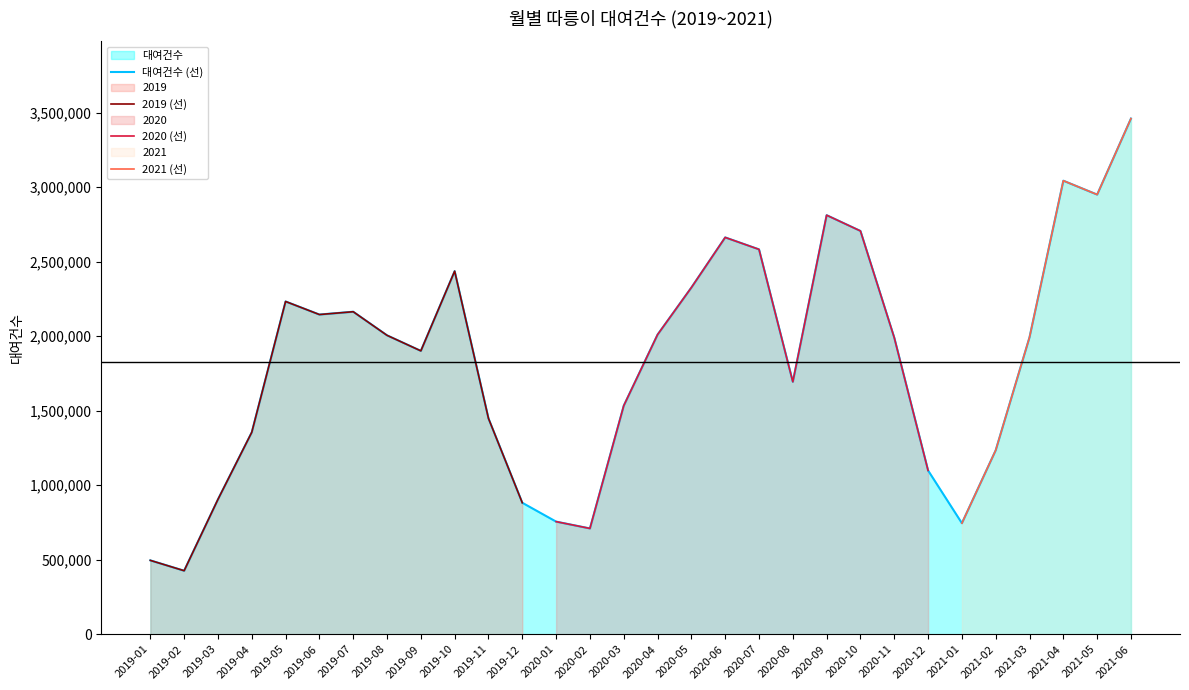

How many data points are above 1992866?

14